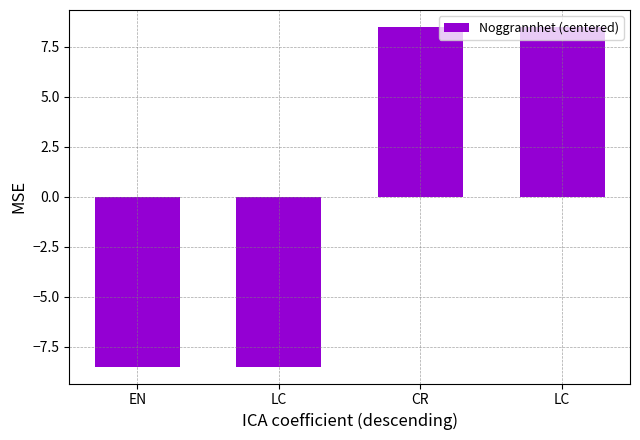

How many negative values are there?

2